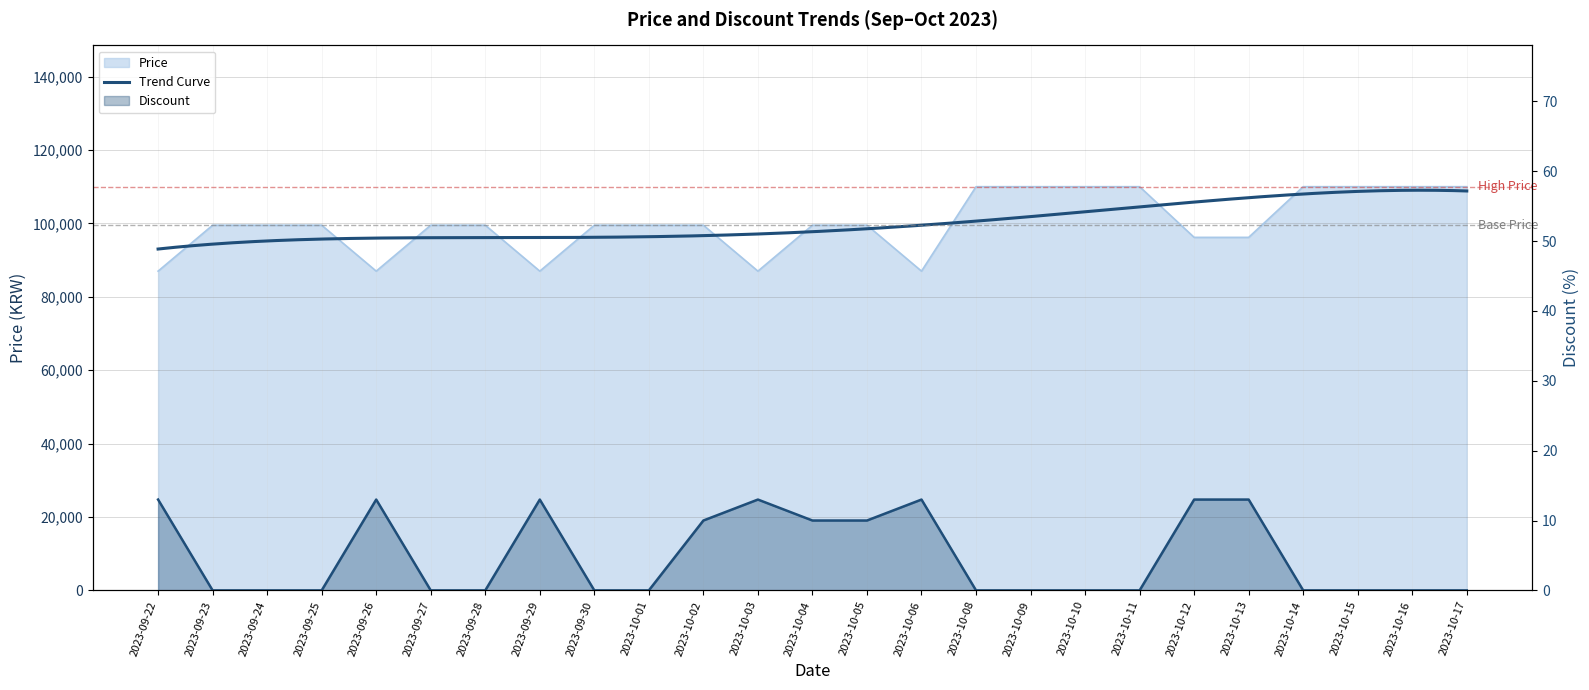

Where is the first local maximum for Discount?

2023-09-26